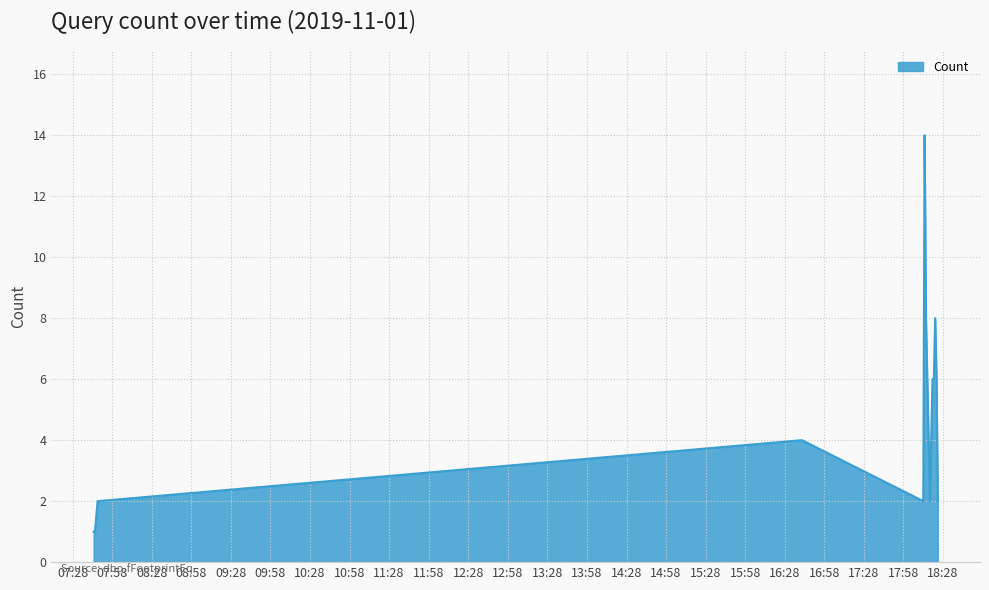

What is the maximum value shown in the chart?

14